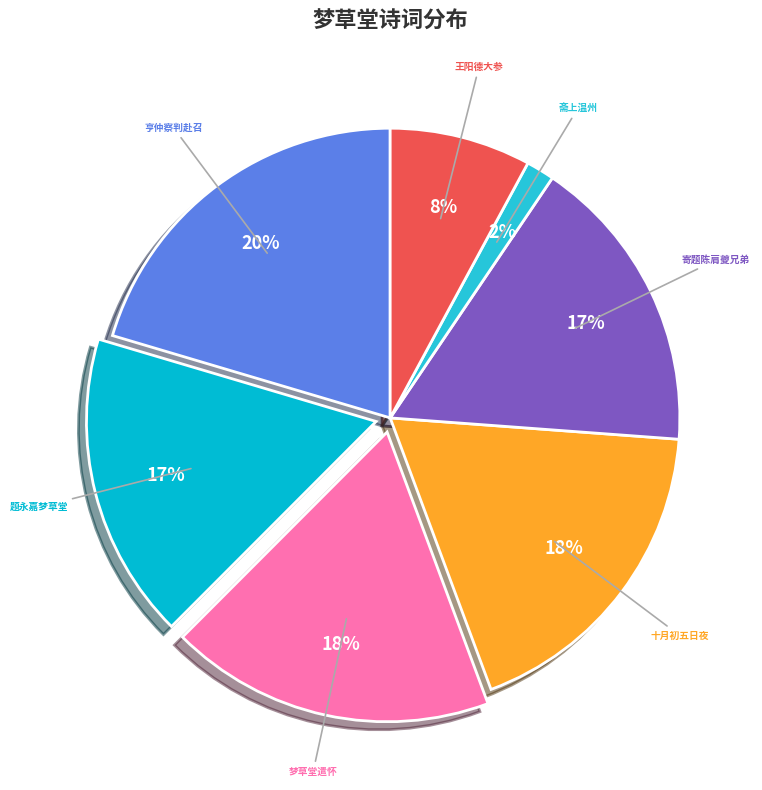

The 十月初五日夜 slice represents 9% of the pie. True or false?

False